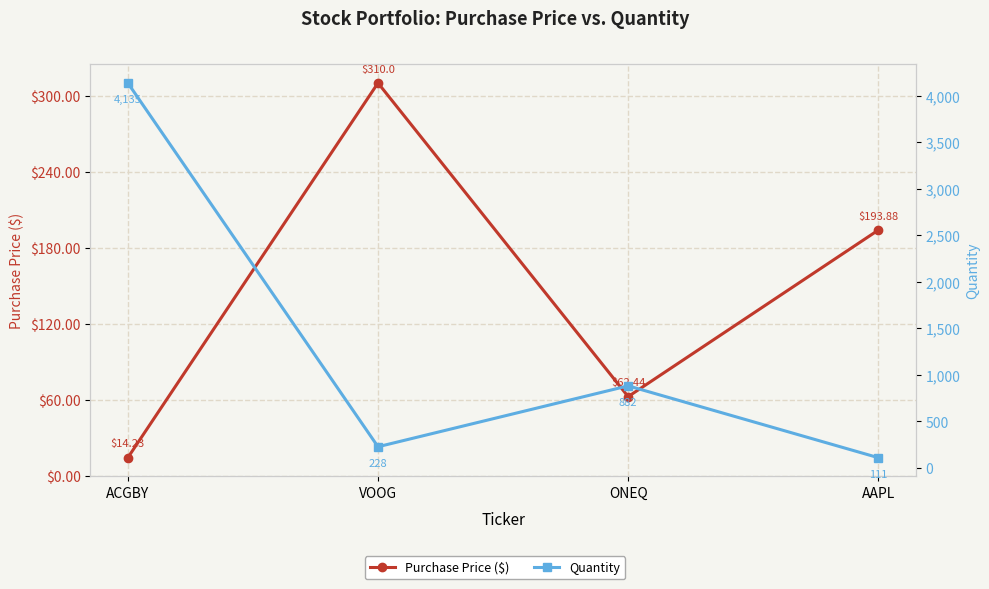

Is the value of Purchase Price ($) at ONEQ greater than the value of Quantity at ONEQ?

No